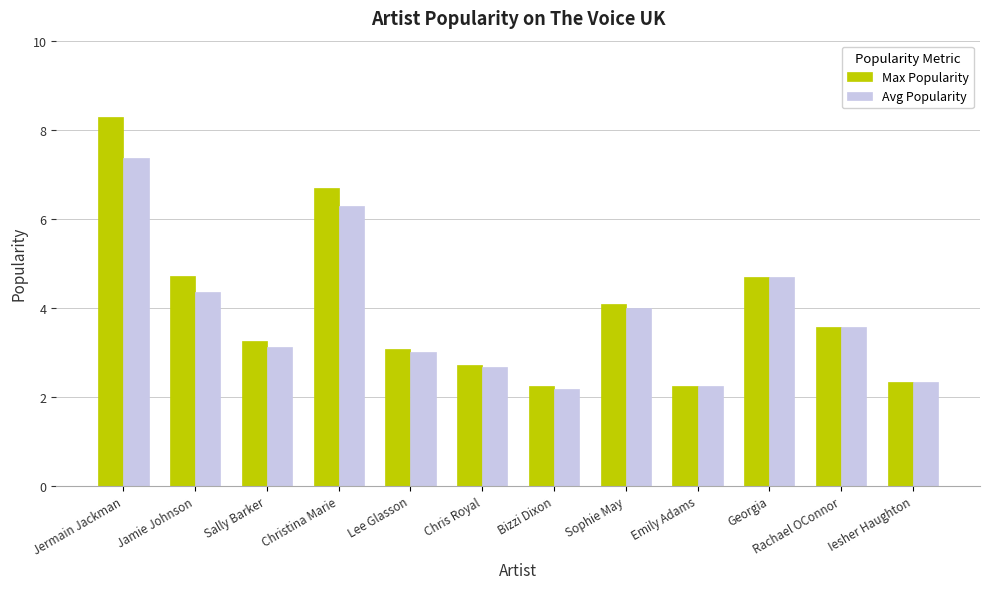

What is the difference between the maximum and second lowest values in the Avg Popularity series?

5.1